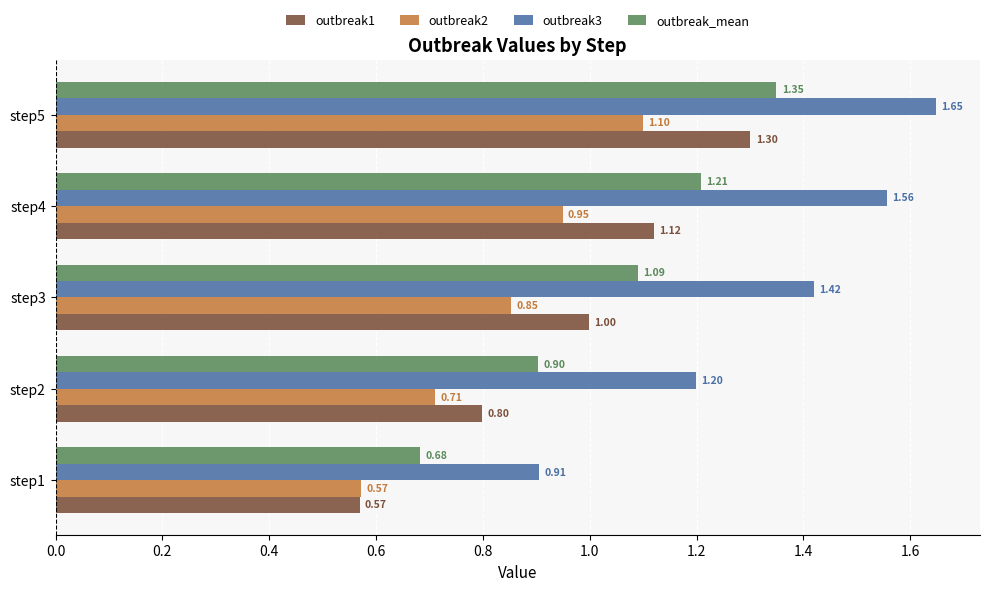

What is the difference between the maximum and second lowest values in the outbreak1 series?

0.5